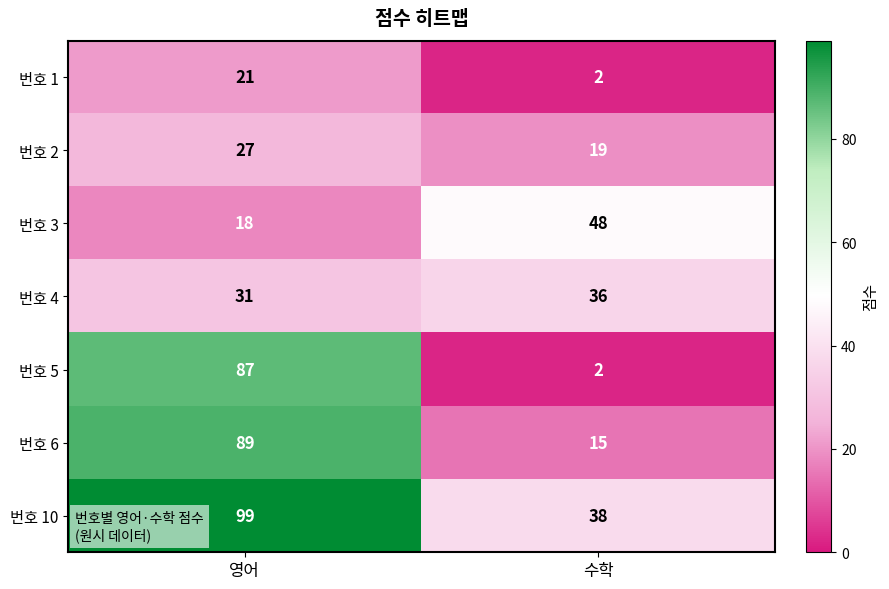

At which label is 번호 10 closest to 68?

수학